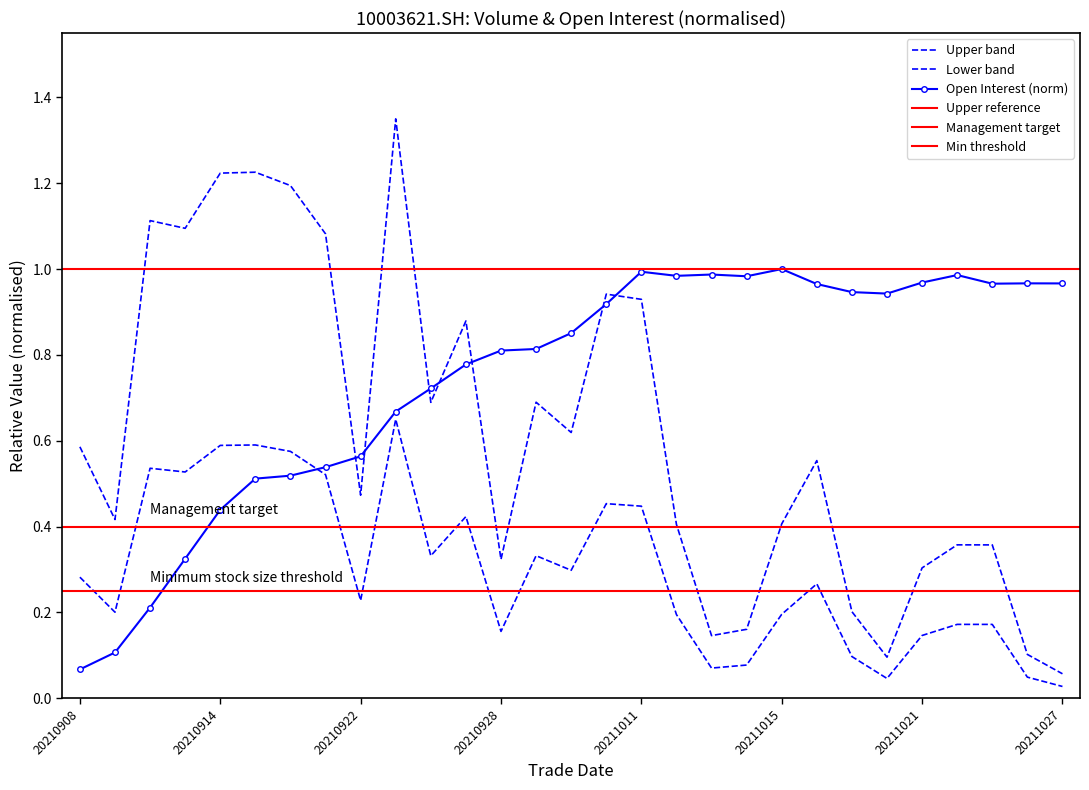

Between 20211019 and 20210910, which is larger?

20210910